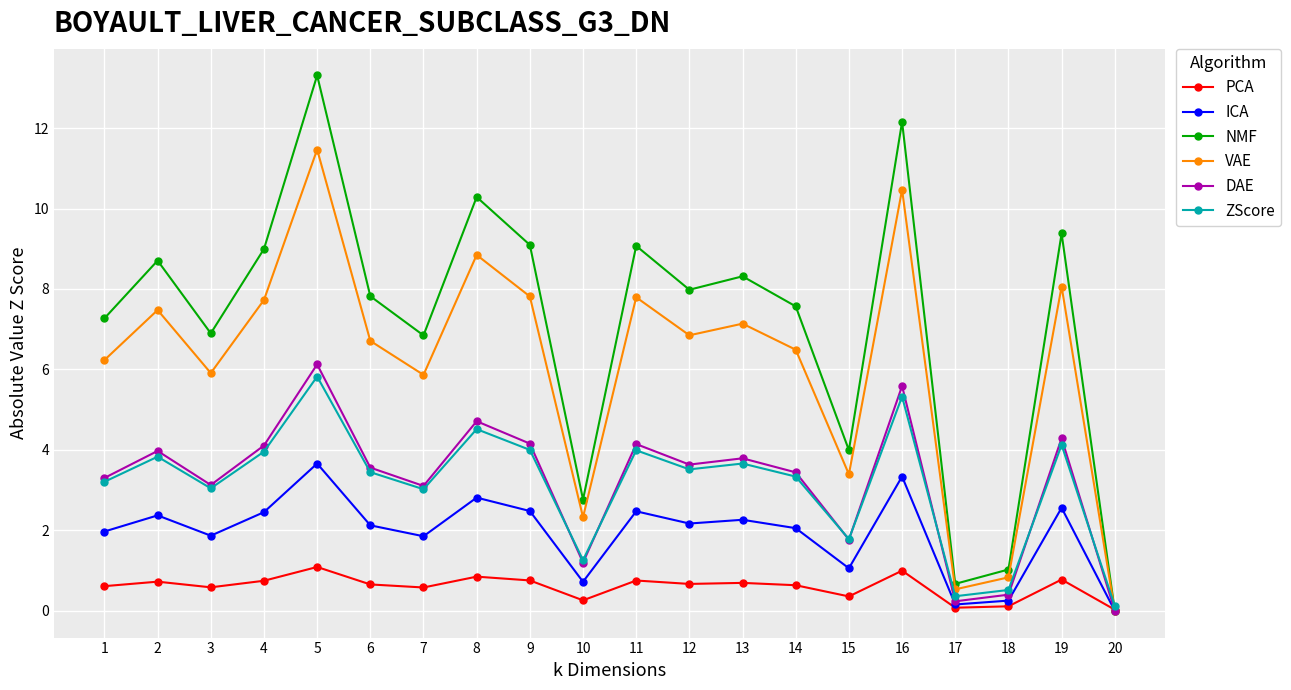

What is the value of the PCA point at the 2nd from the left?

0.7